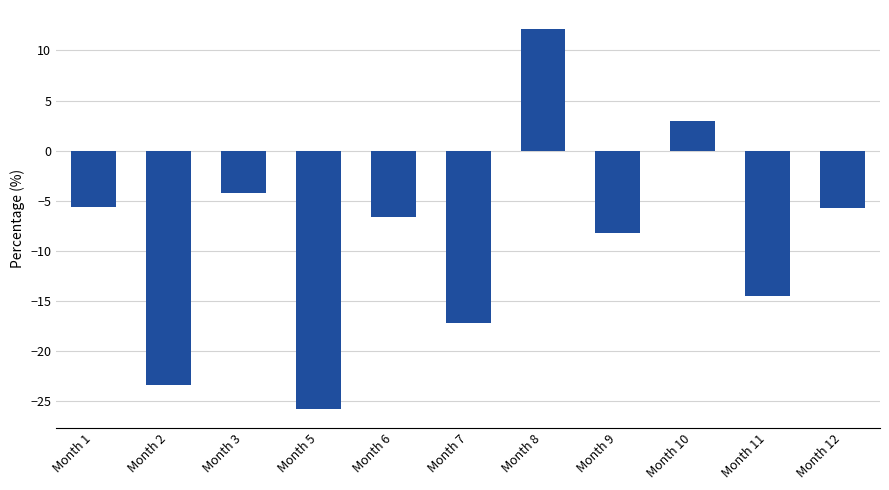

What value does the data have at Month 5?

-25.8